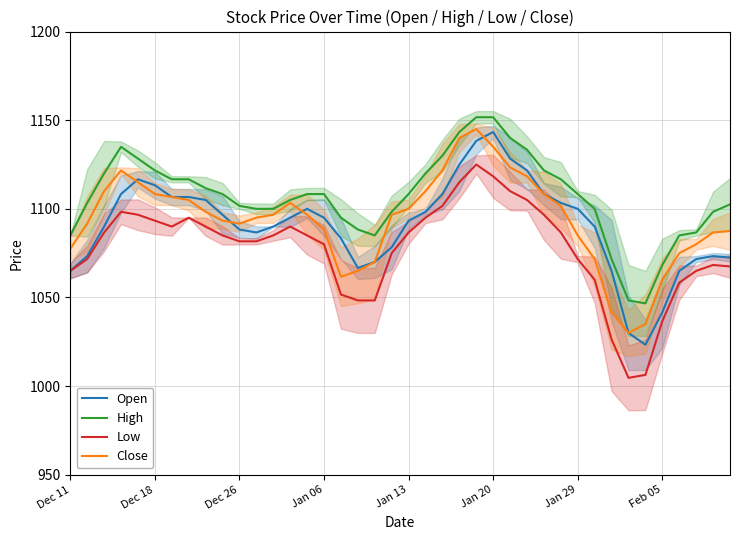

Count the number of categories in the chart.

40